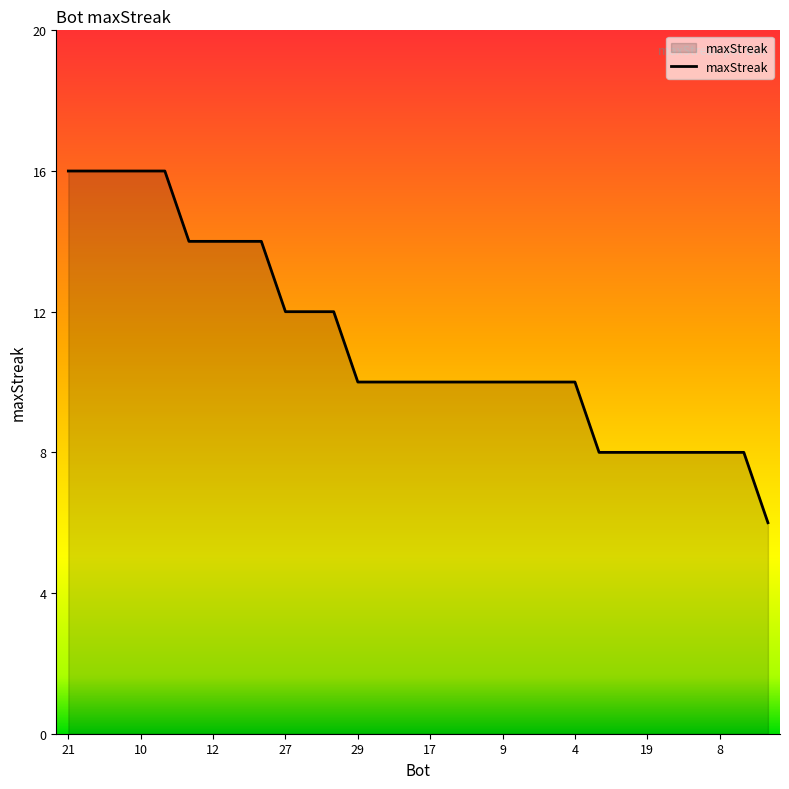

What is the smallest value displayed?

6